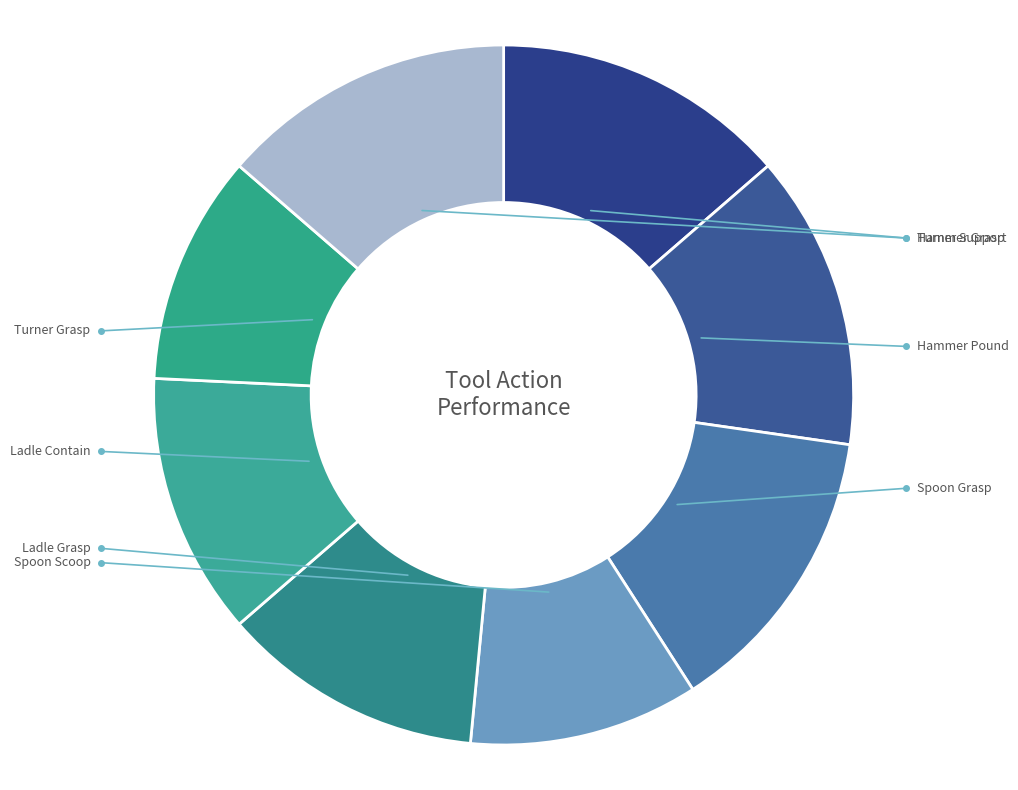

To the nearest percent, what is the average slice percentage?

12%